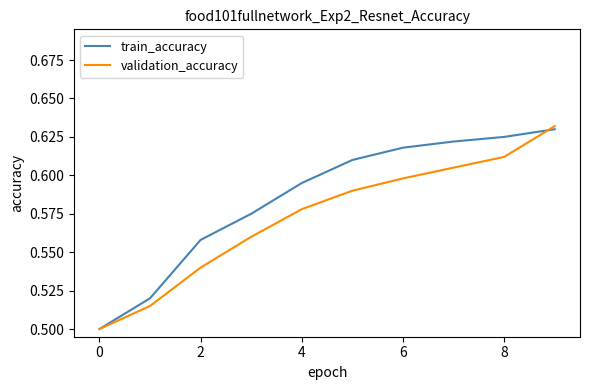

Which series has the largest total across all categories?

train_accuracy